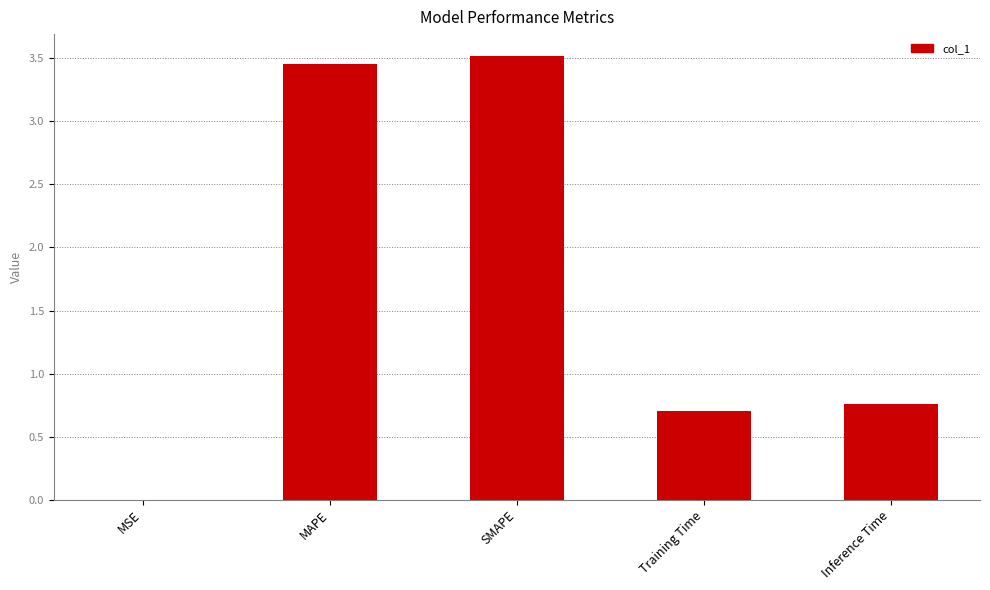

The value at SMAPE is 3.5. True or false?

True